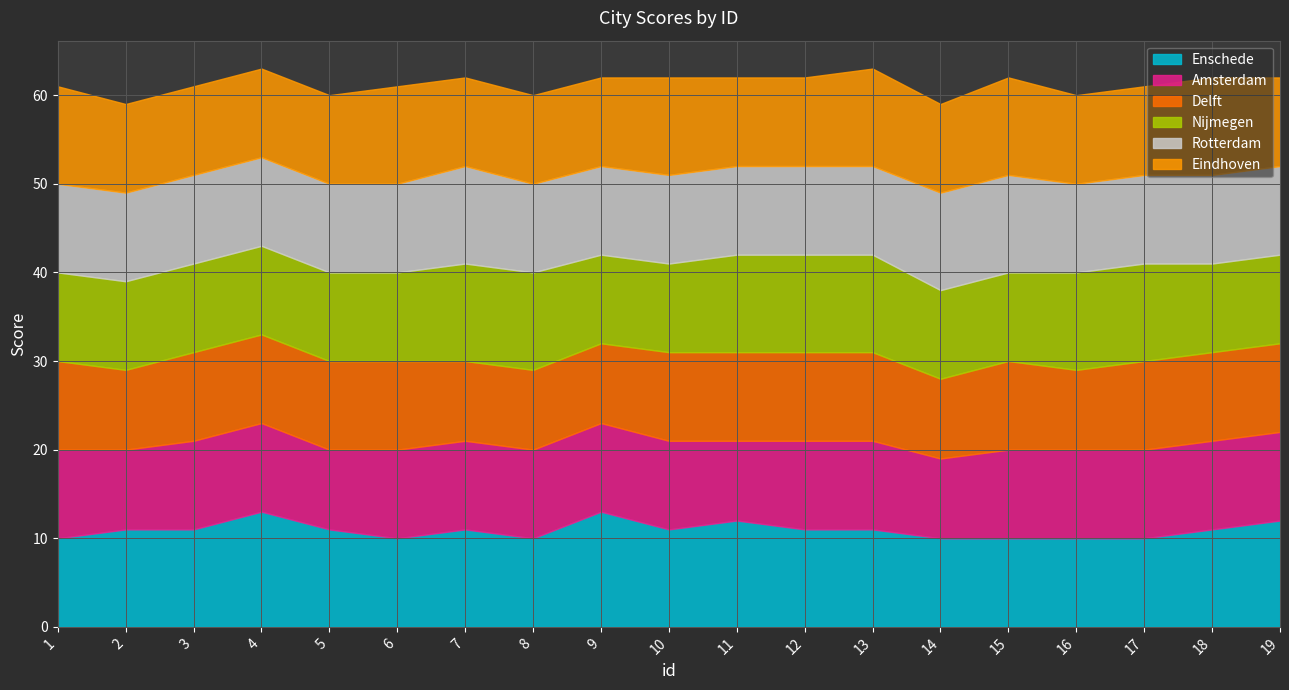

Reading right to left, list all the values displayed in this chart.

Enschede: 19=12	18=11	17=10	16=10	15=10	14=10	13=11	12=11	11=12	10=11	9=13	8=10	7=11	6=10	5=11	4=13	3=11	2=11	1=10
Amsterdam: 19=10	18=10	17=10	16=10	15=10	14=9	13=10	12=10	11=9	10=10	9=10	8=10	7=10	6=10	5=9	4=10	3=10	2=9	1=10
Delft: 19=10	18=10	17=10	16=9	15=10	14=9	13=10	12=10	11=10	10=10	9=9	8=9	7=9	6=10	5=10	4=10	3=10	2=9	1=10
Nijmegen: 19=10	18=10	17=11	16=11	15=10	14=10	13=11	12=11	11=11	10=10	9=10	8=11	7=11	6=10	5=10	4=10	3=10	2=10	1=10
Rotterdam: 19=10	18=10	17=10	16=10	15=11	14=11	13=10	12=10	11=10	10=10	9=10	8=10	7=11	6=10	5=10	4=10	3=10	2=10	1=10
Eindhoven: 19=10	18=11	17=10	16=10	15=11	14=10	13=11	12=10	11=10	10=11	9=10	8=10	7=10	6=11	5=10	4=10	3=10	2=10	1=11